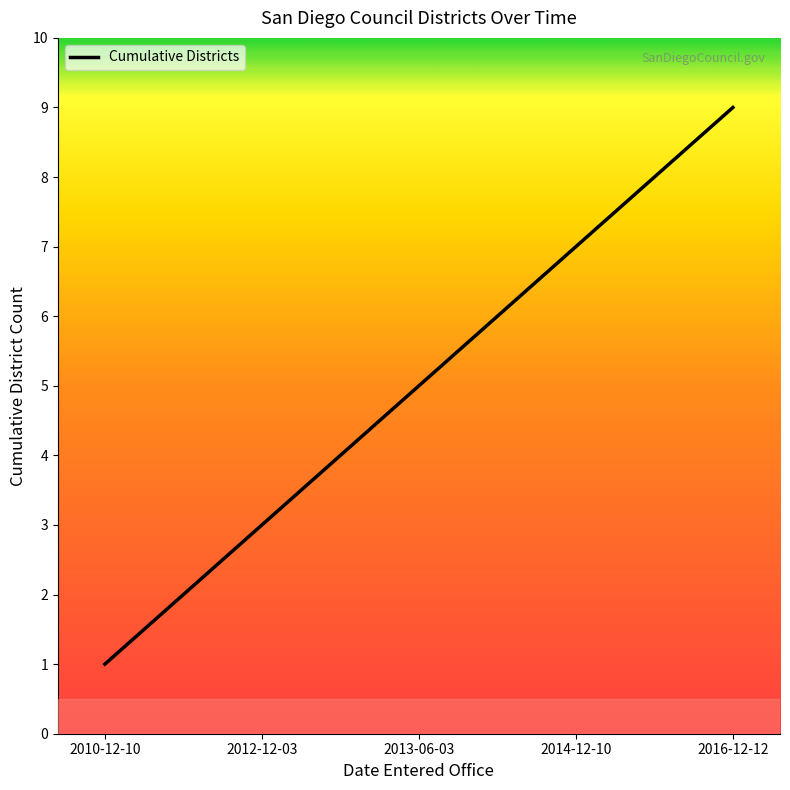

What is the approximate value at 2012-12-03?

3